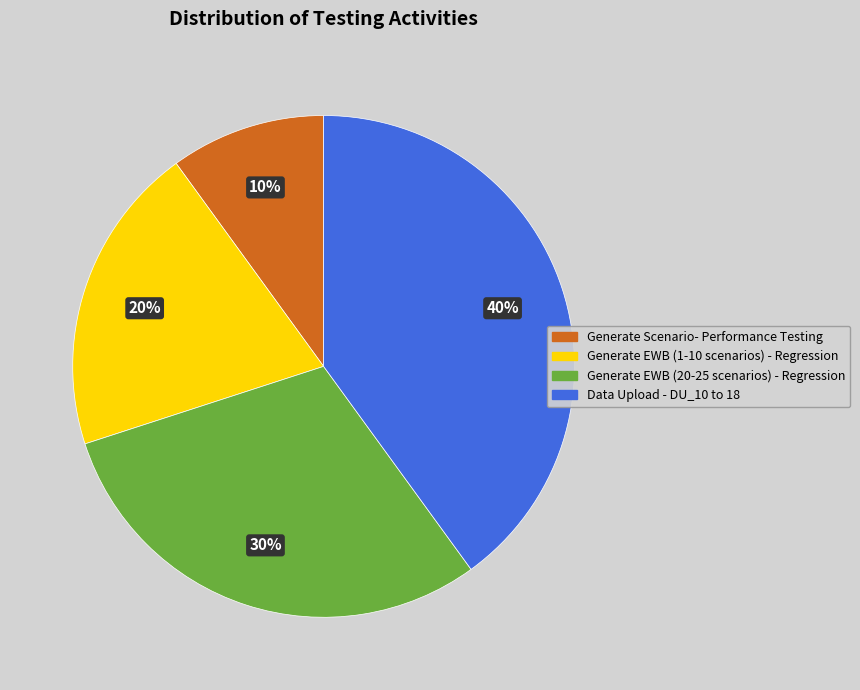

Which category has the smallest portion of the pie?

Generate Scenario- Performance Testing